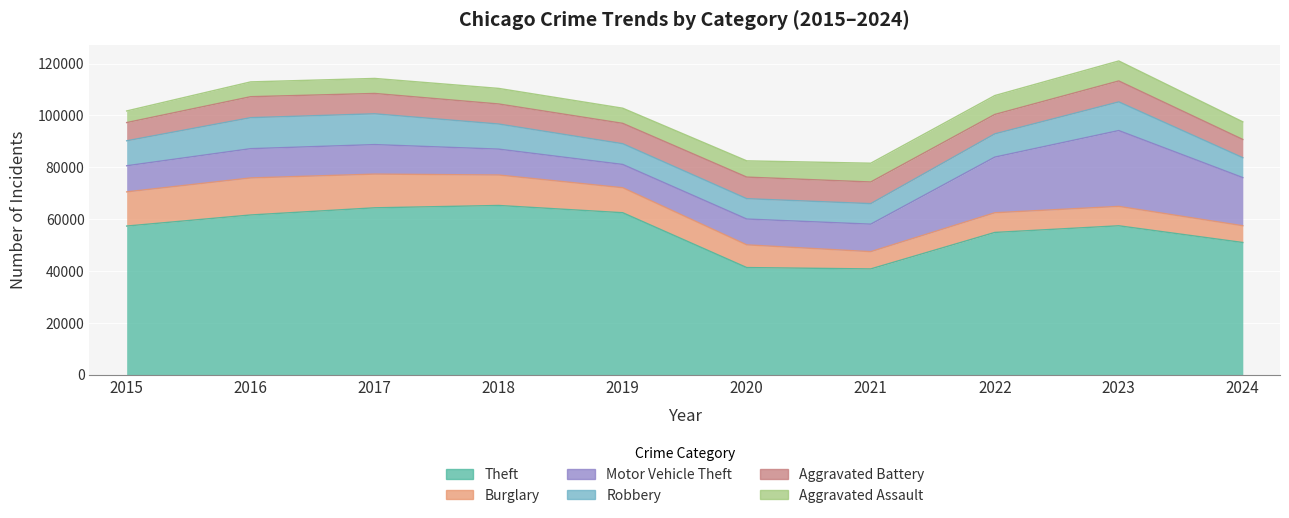

True or false: Aggravated Assault has more than 0 points higher than both neighbors.

True